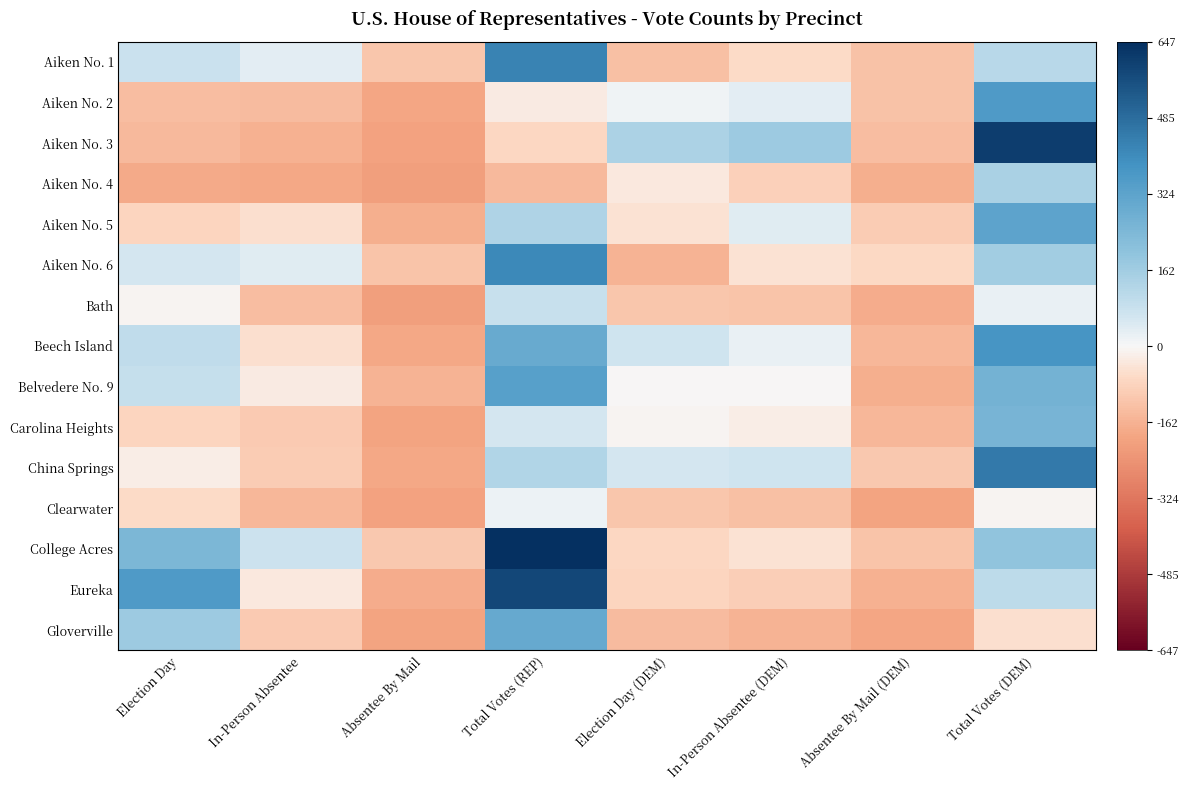

Count the number of categories in the chart.

8